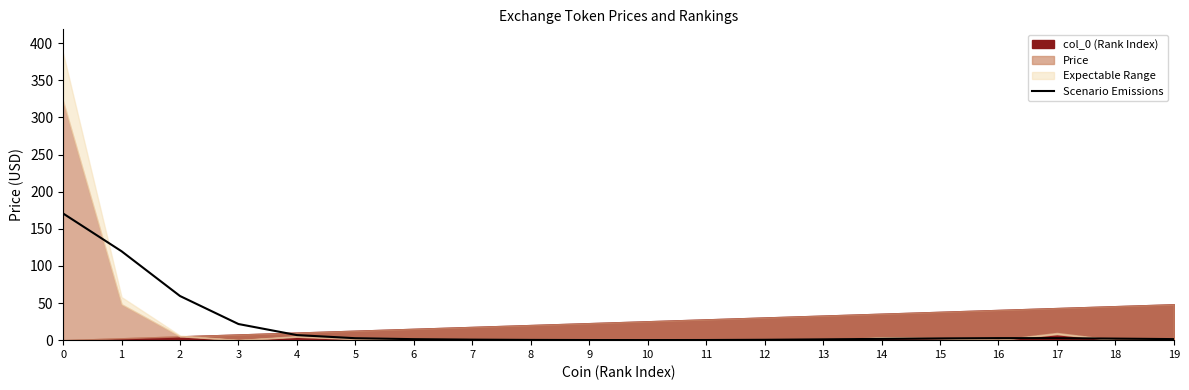

True or false: the data shows 0.1 at 10.

True